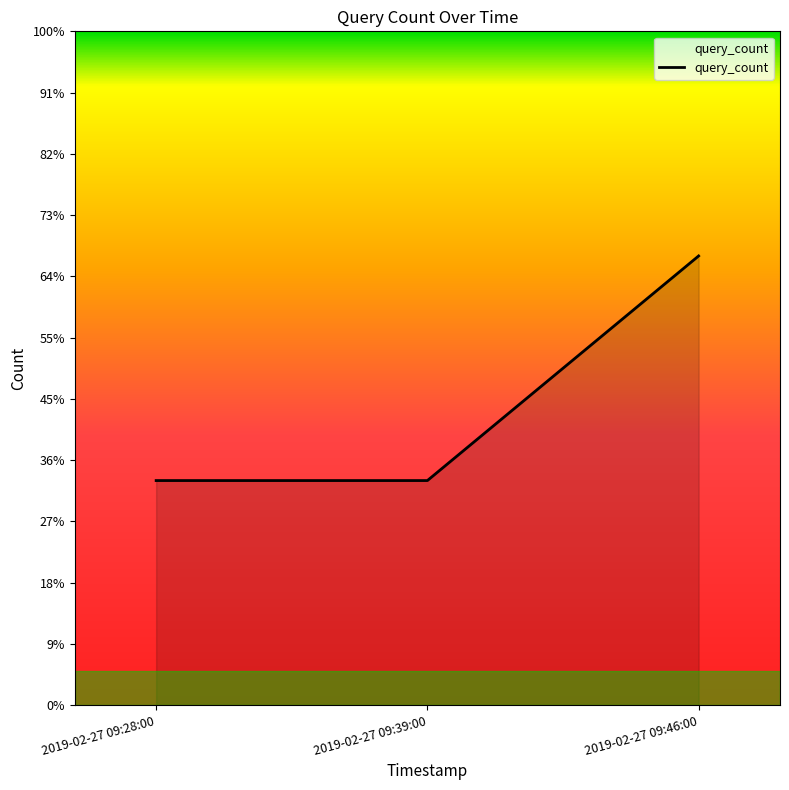

Does the chart have visible grid lines?

No